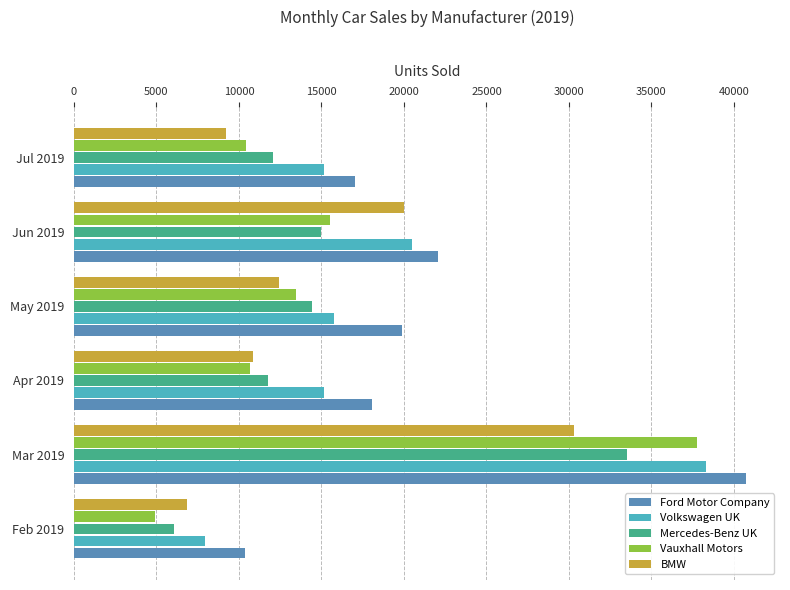

What are all the series names shown in the legend?

Ford Motor Company, Volkswagen UK, Mercedes-Benz UK, Vauxhall Motors, BMW